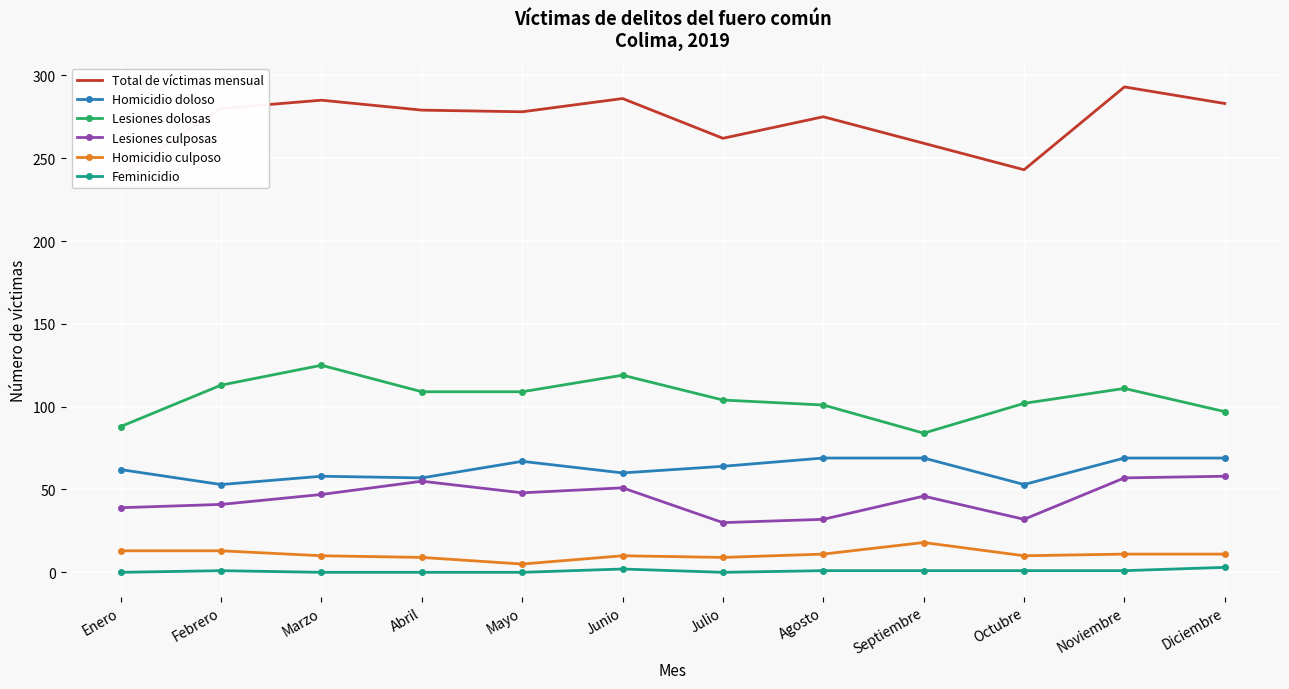

Reading right to left, list all the values displayed in this chart.

Total de víctimas mensual: 283	293	243	259	275	262	286	278	279	285	280	240
Homicidio doloso: 69	69	53	69	69	64	60	67	57	58	53	62
Lesiones dolosas: 97	111	102	84	101	104	119	109	109	125	113	88
Lesiones culposas: 58	57	32	46	32	30	51	48	55	47	41	39
Homicidio culposo: 11	11	10	18	11	9	10	5	9	10	13	13
Feminicidio: 3	1	1	1	1	0	2	0	0	0	1	0